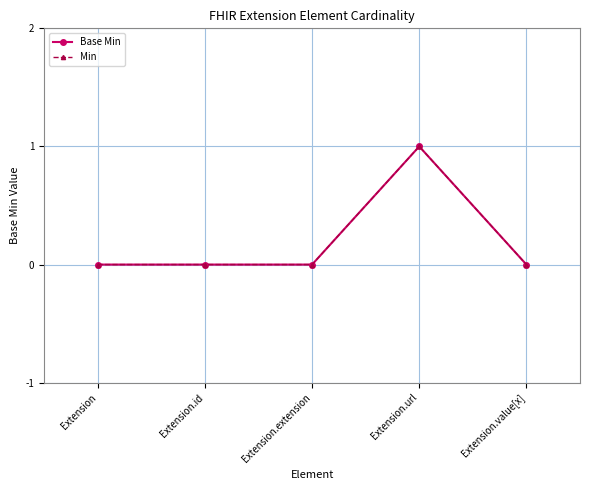

Reading right to left, transcribe all the data shown in this chart.

Base Min: 0	1	0	0	0
Min: 0	1	0	0	0